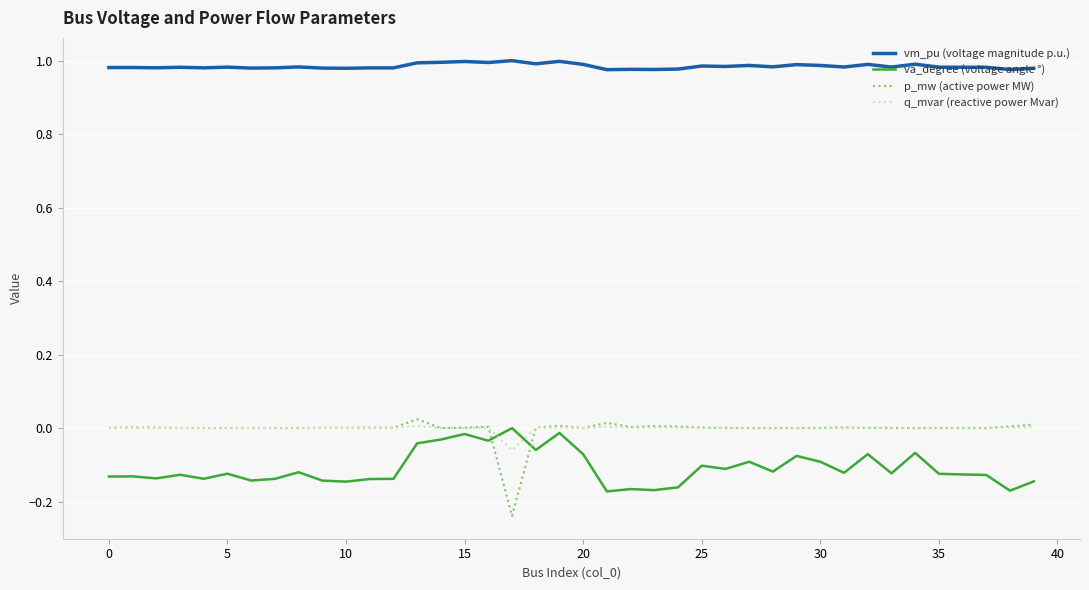

True or false: vm_pu (voltage magnitude p.u.) and q_mvar (reactive power Mvar) cross at least once.

False